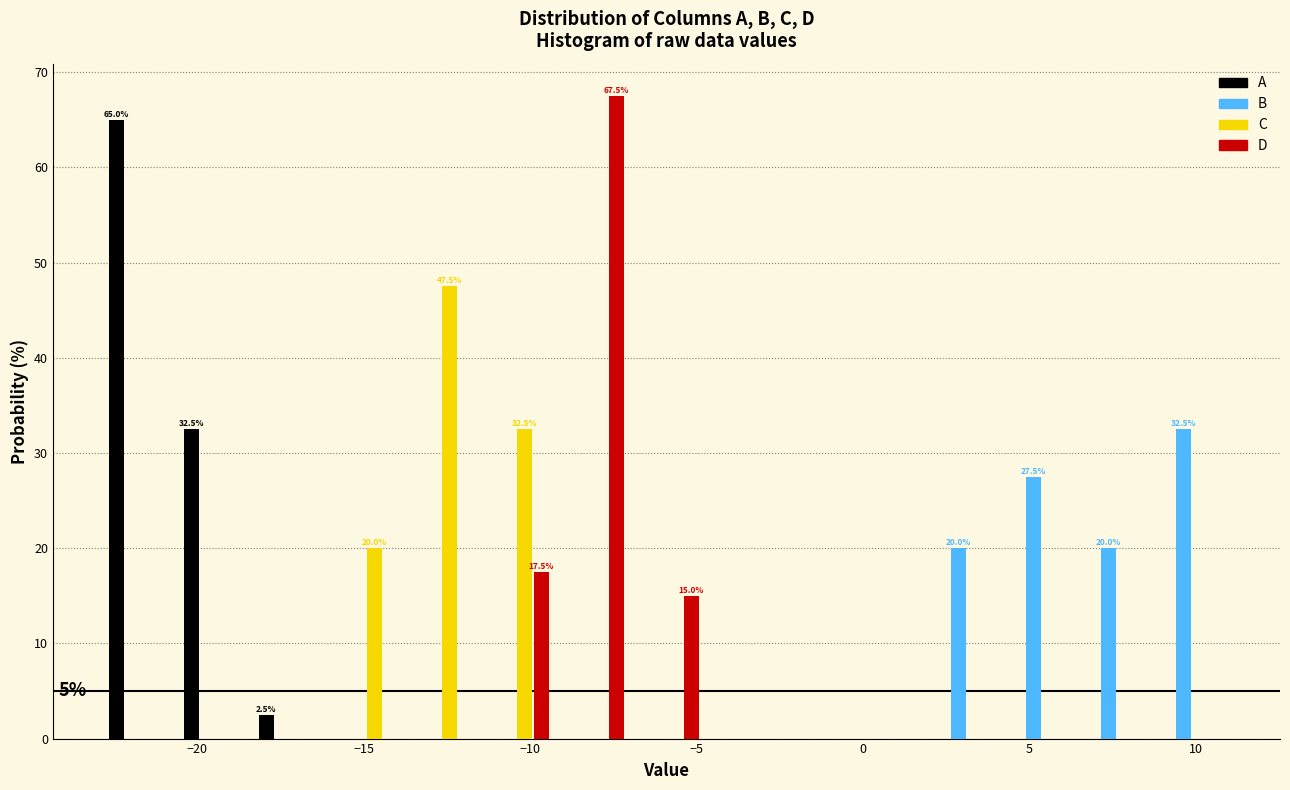

In the D series, which range on the x-axis has the tallest bar?

-9.5 to -7.0